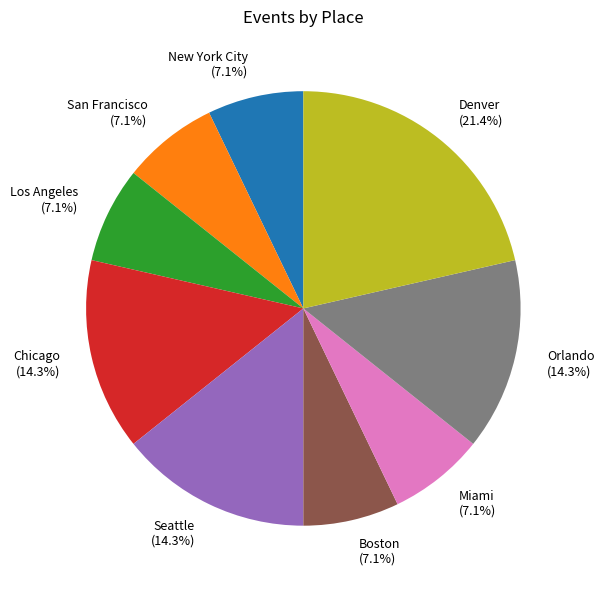

What portion of the pie excludes Los Angeles (7.1%)?

92.9%